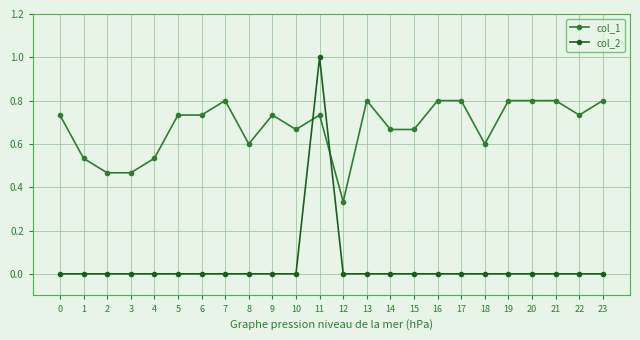

Rank the series by their average value, from lowest to highest.

col_2, col_1